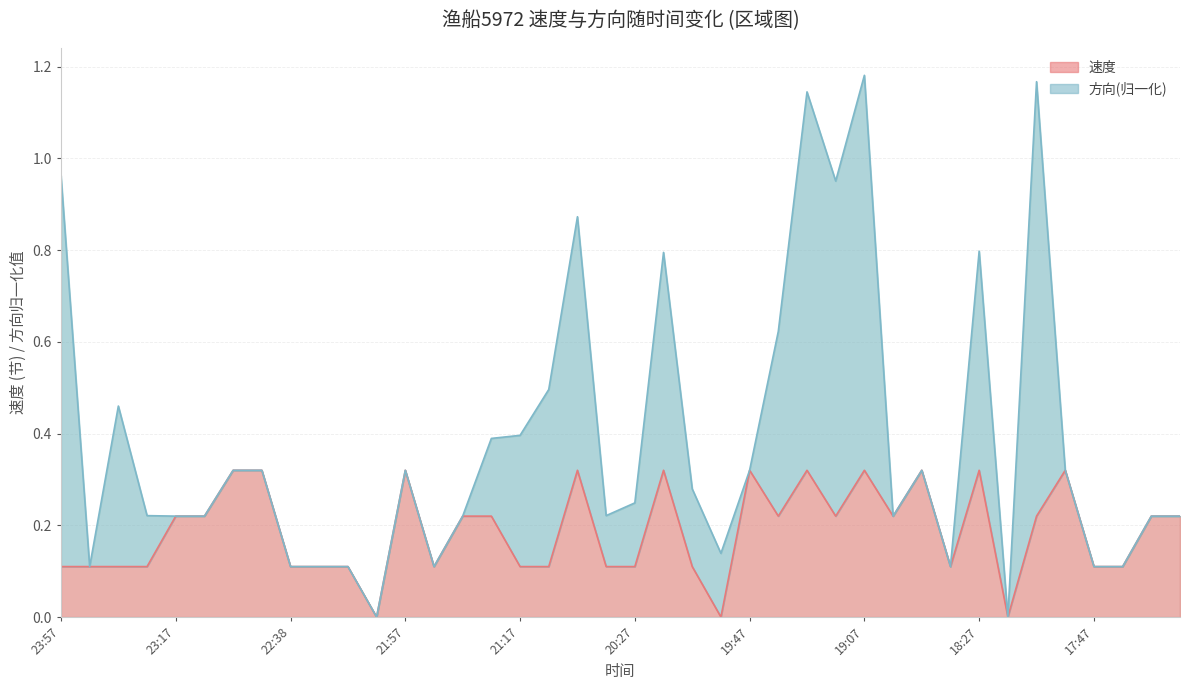

Rank the categories by value from lowest to highest.

22:07, 19:57, 18:17, 23:57, 23:47, 23:37, 23:27, 22:38, 22:27, 22:17, 21:47, 21:17, 21:07, 20:47, 20:27, 20:07, 18:37, 17:47, 17:37, 23:17, 23:07, 21:37, 21:27, 19:37, 19:17, 18:57, 18:07, 17:27, 17:17, 22:57, 22:47, 21:57, 20:57, 20:17, 19:47, 19:27, 19:07, 18:47, 18:27, 17:57